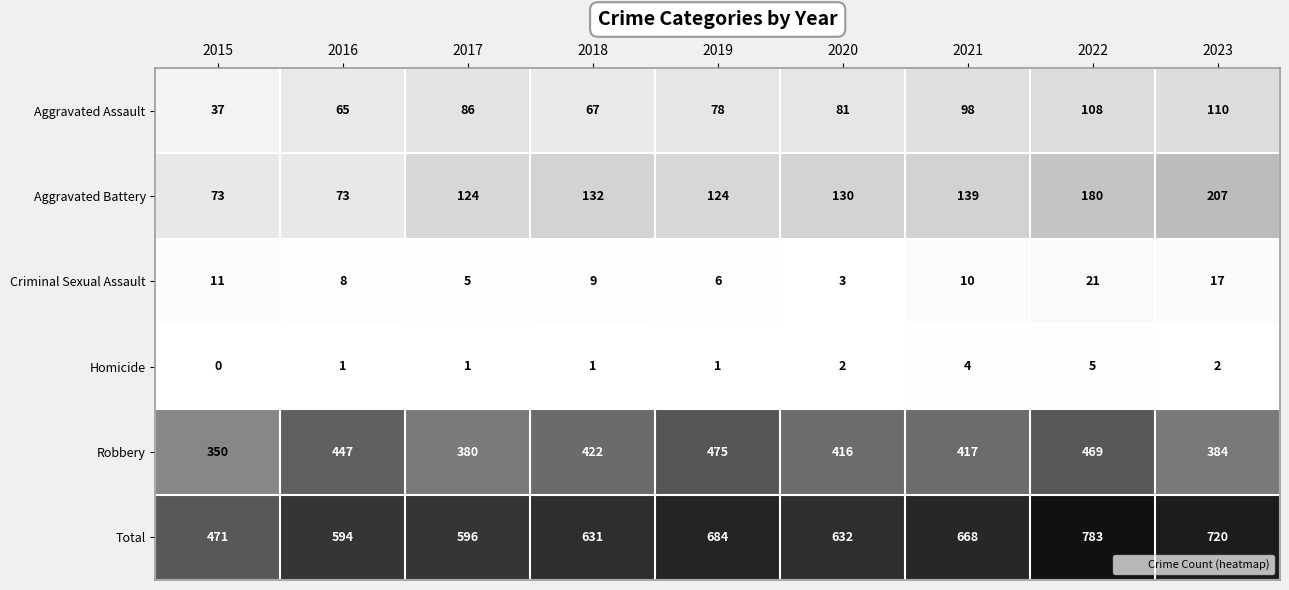

True or false: Homicide has a value of 1 at 2018.

True